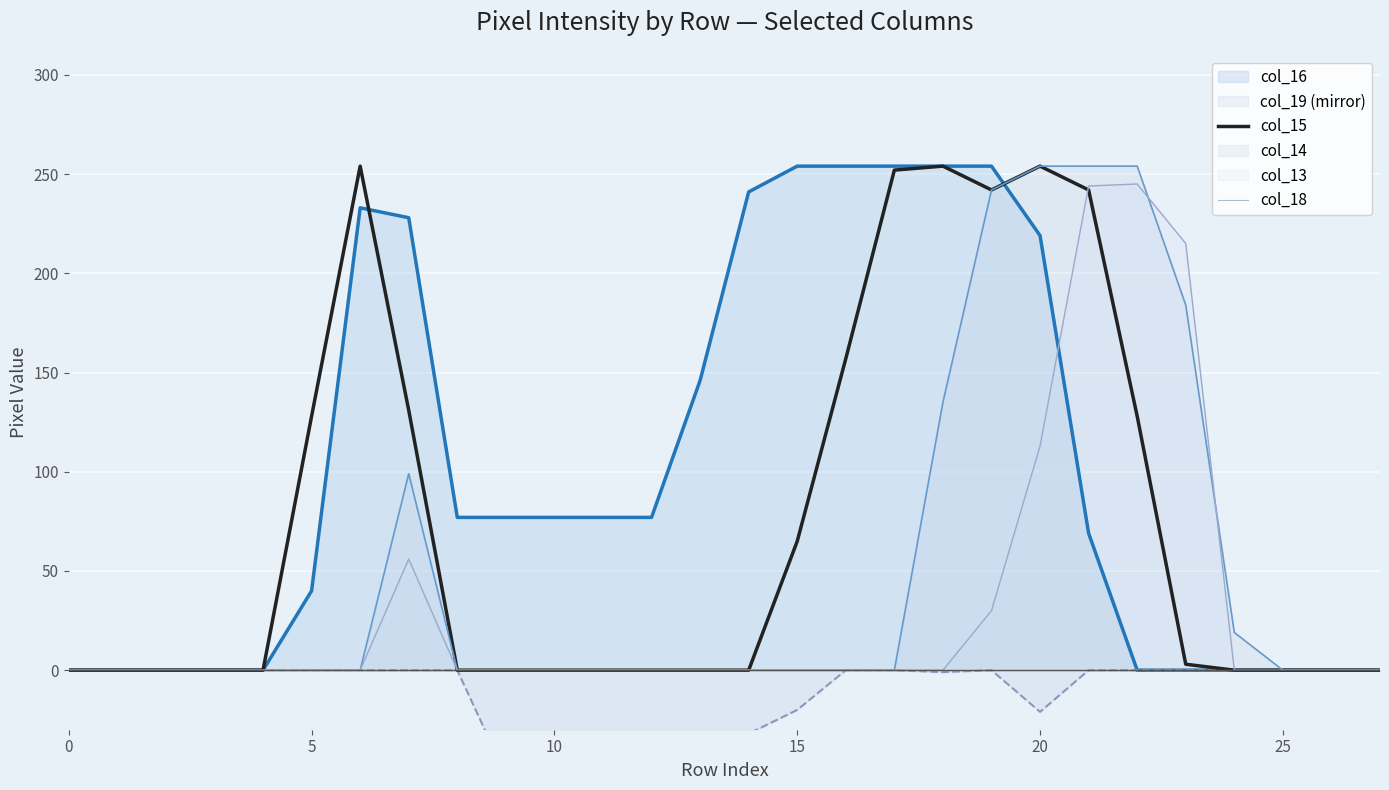

Is the value of col_18 at 8 greater than the value of col_15 at 11?

No